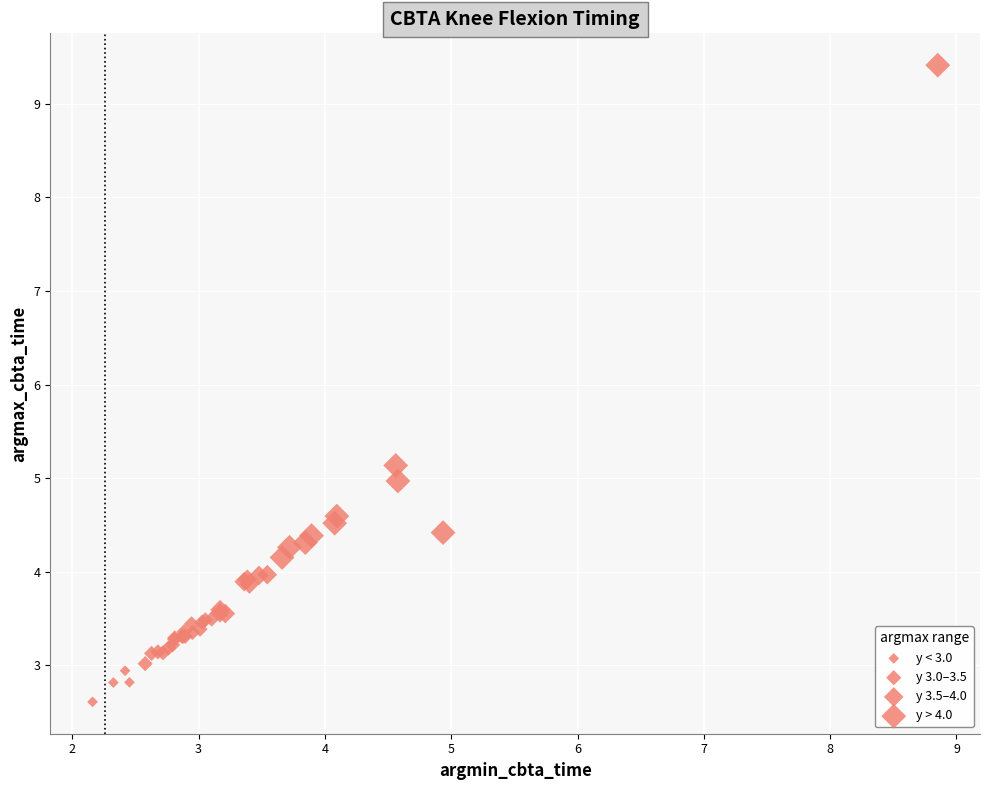

What Y value in the scatter plot is closest to 6?

5.1